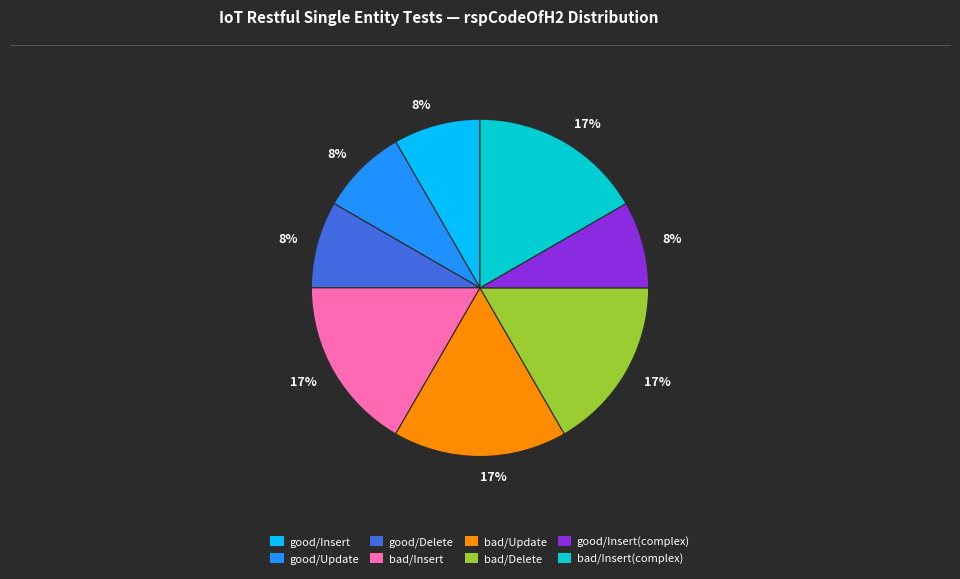

Count the number of slices in the pie.

8